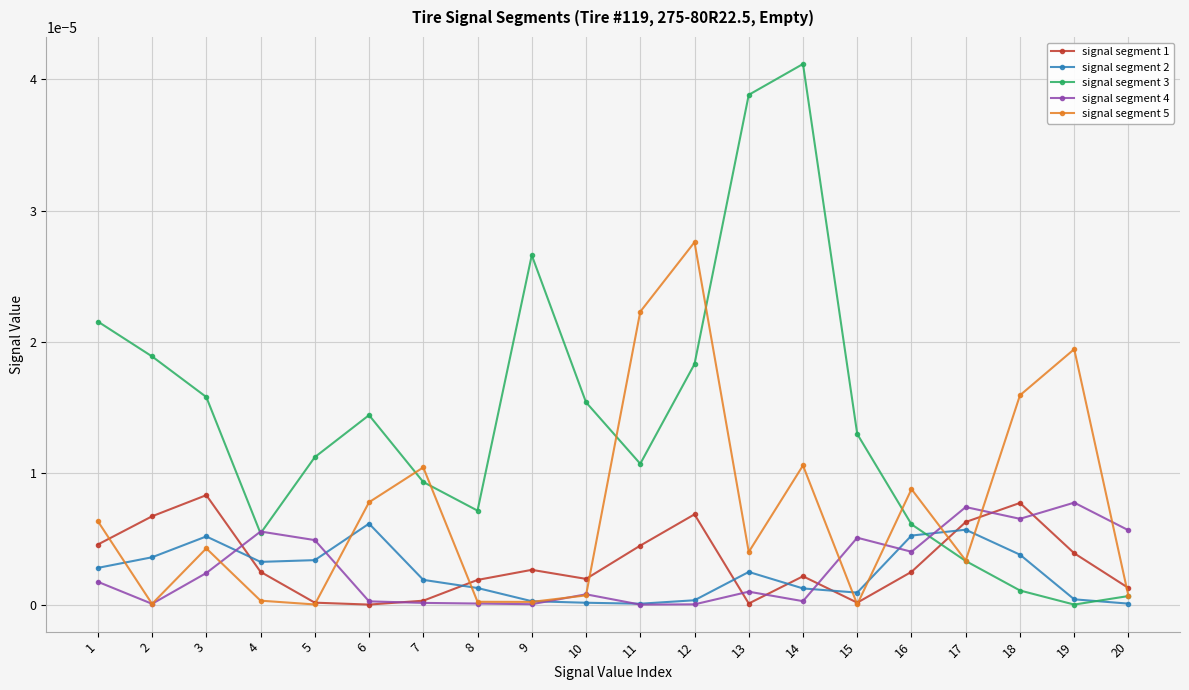

The signal segment 3 series shows 0.0 at 5. True or false?

True